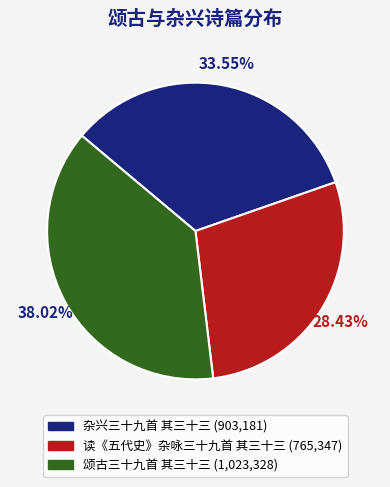

True or false: 颂古三十九首 其三十三 accounts for 38% of the total.

True